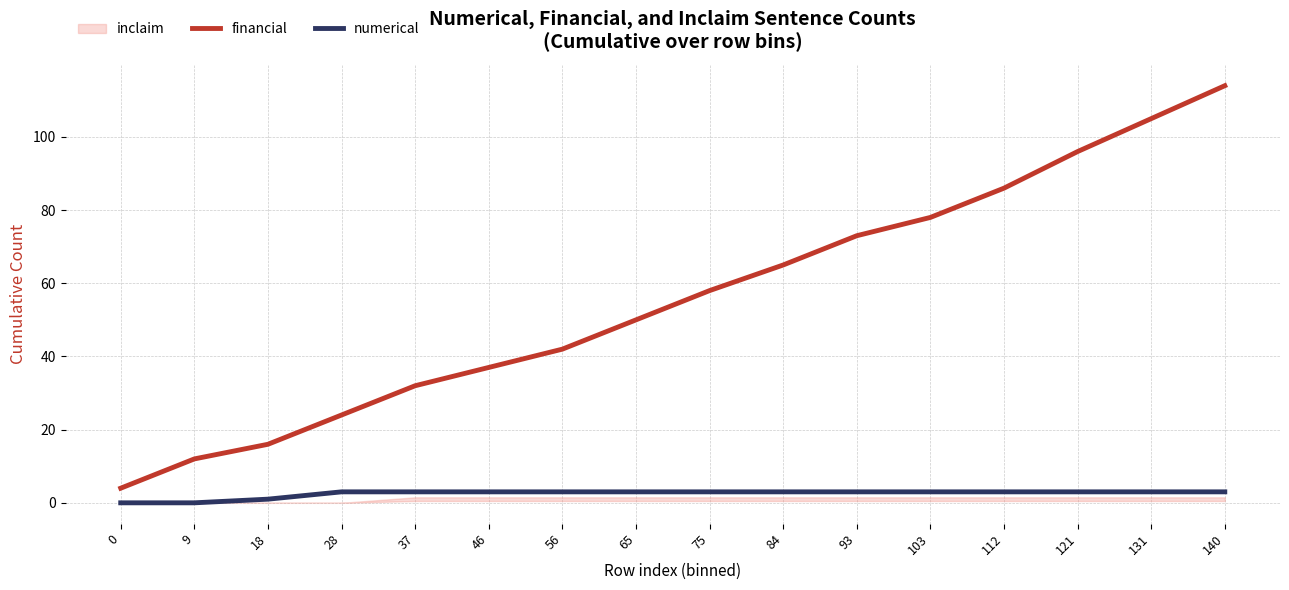

Which series has the largest total across all categories?

financial